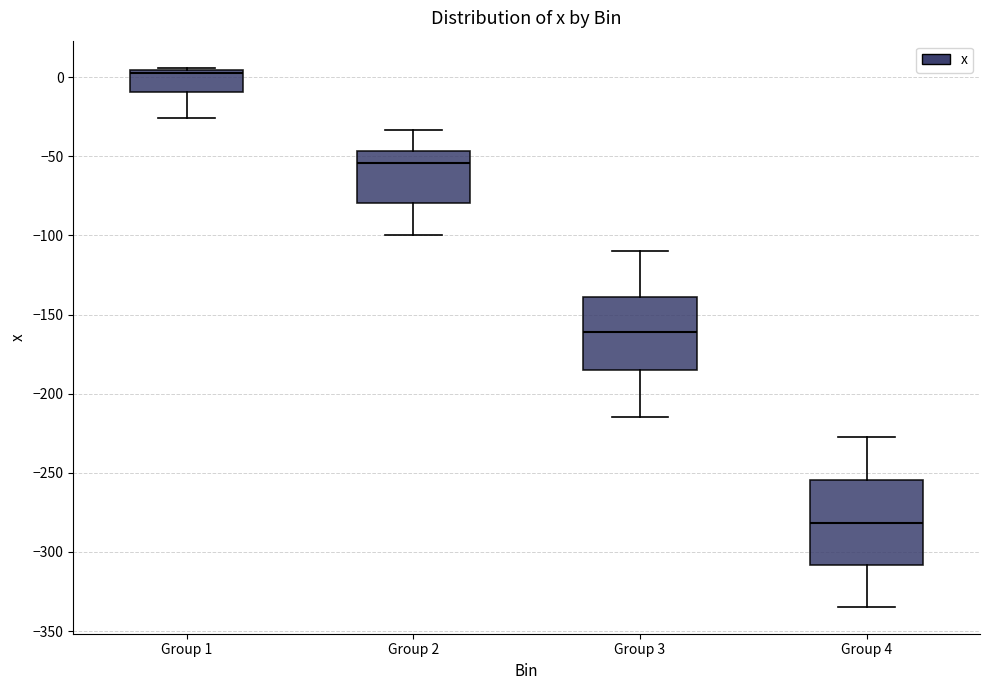

Which box's median line is the lowest?

Group 4